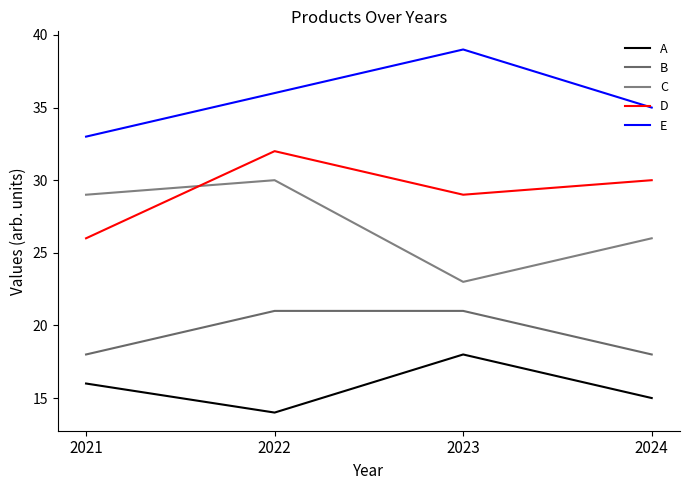

What is the value of the E point at the 2nd from the left?

36